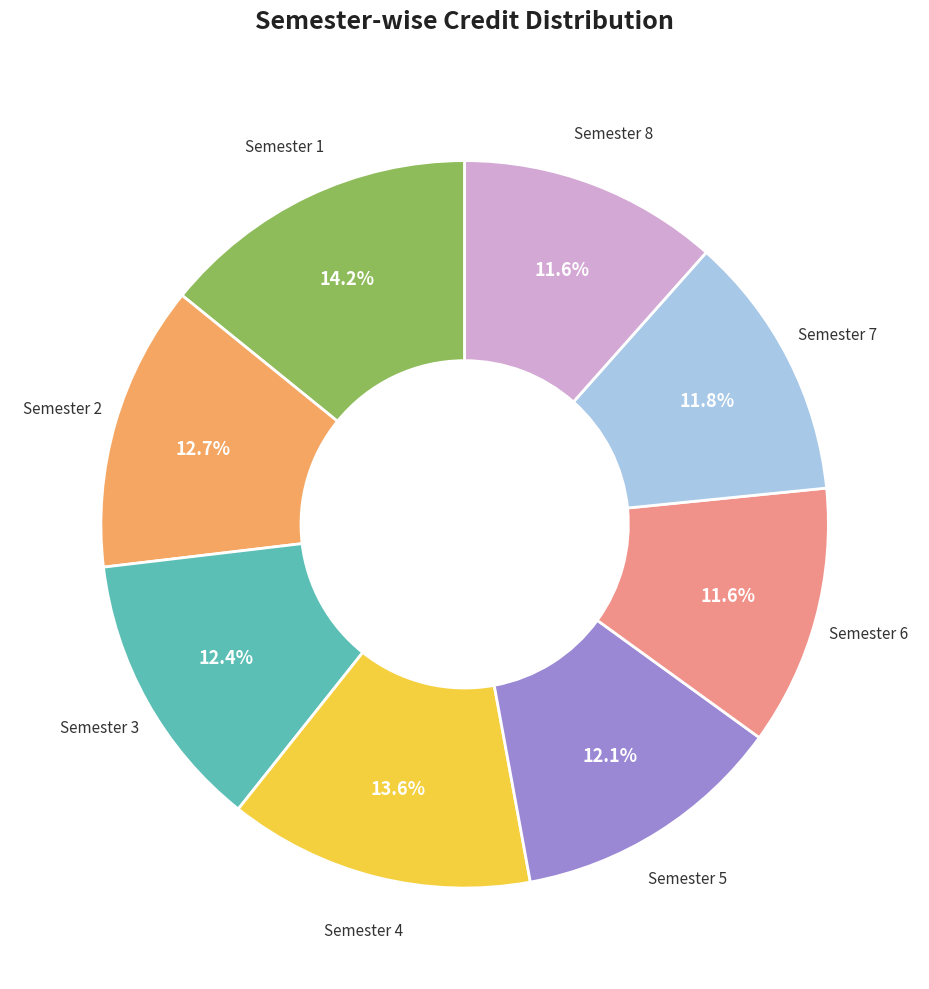

To the nearest percent, what is the average slice percentage?

12%